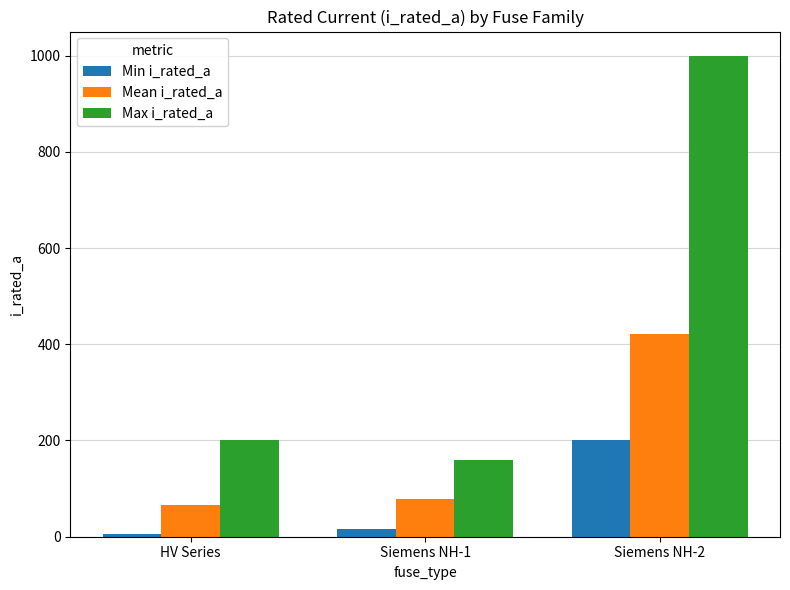

What is the difference between the maximum and second lowest values in the Mean i_rated_a series?

344.7